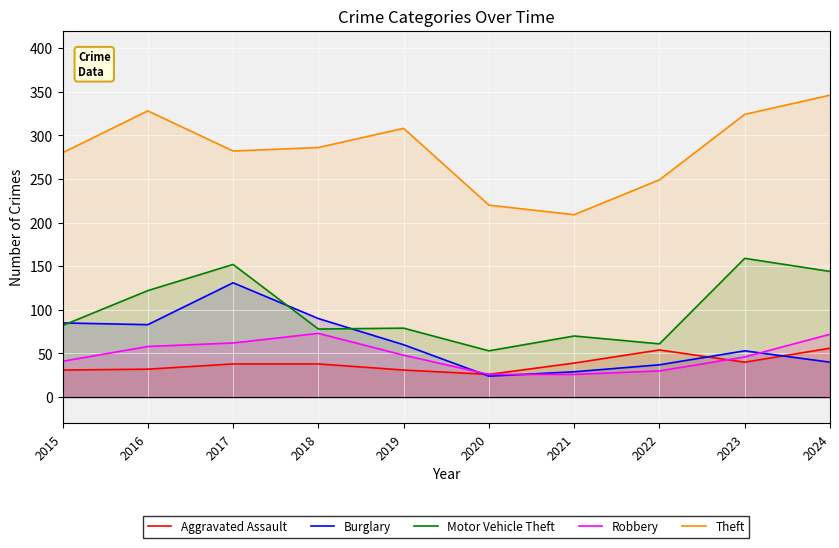

What is the value of the Aggravated Assault point at the 2nd from the left?

32